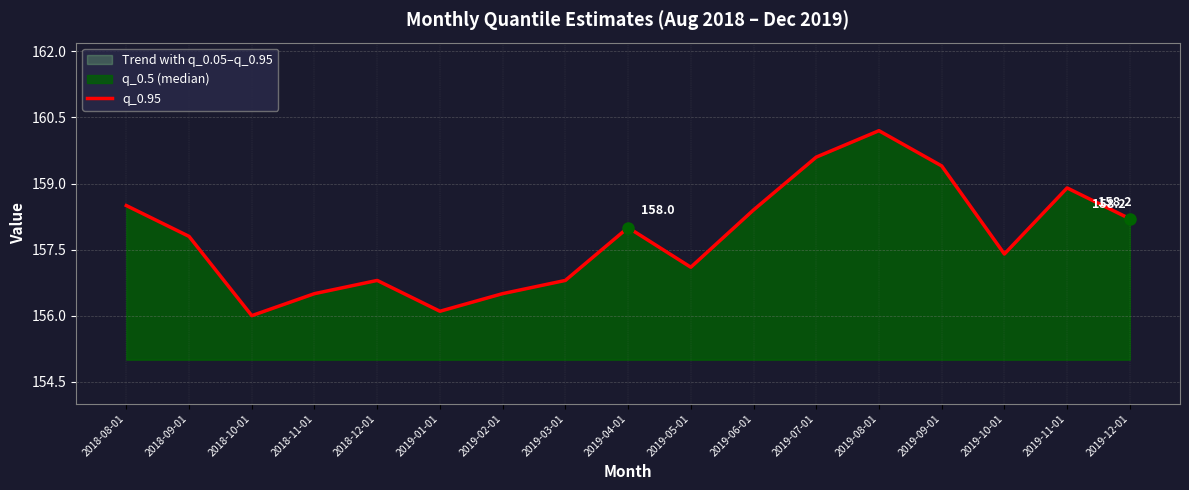

True or false: there are more than 1 points higher than both neighbors.

True